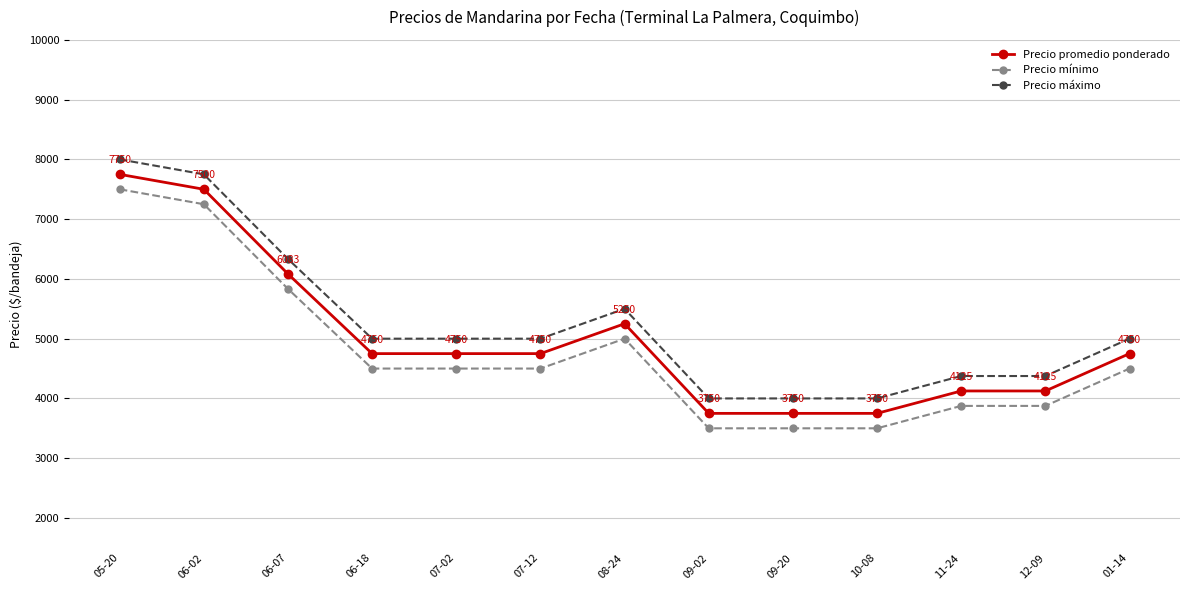

At how many categories does at least one series exceed 5396?

4